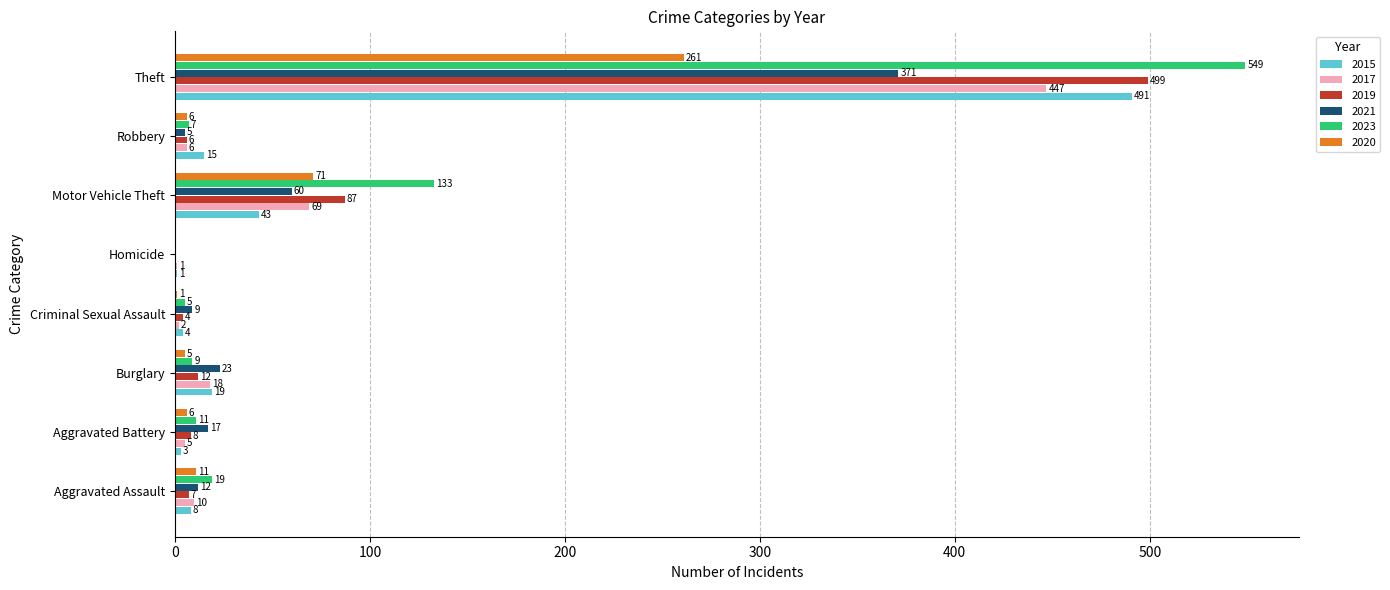

Read the 2023 value at Motor Vehicle Theft, to the nearest 10.

130